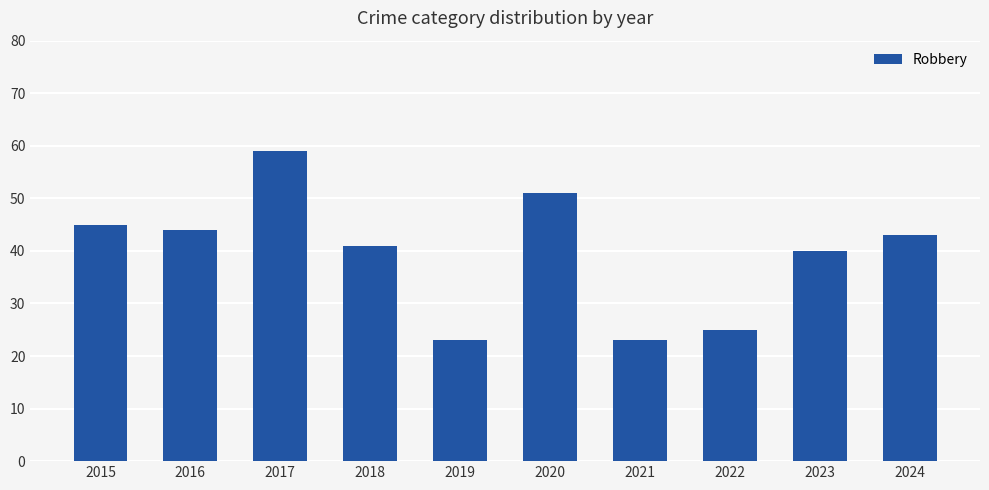

Is it true that the value at 2021 is 36?

False